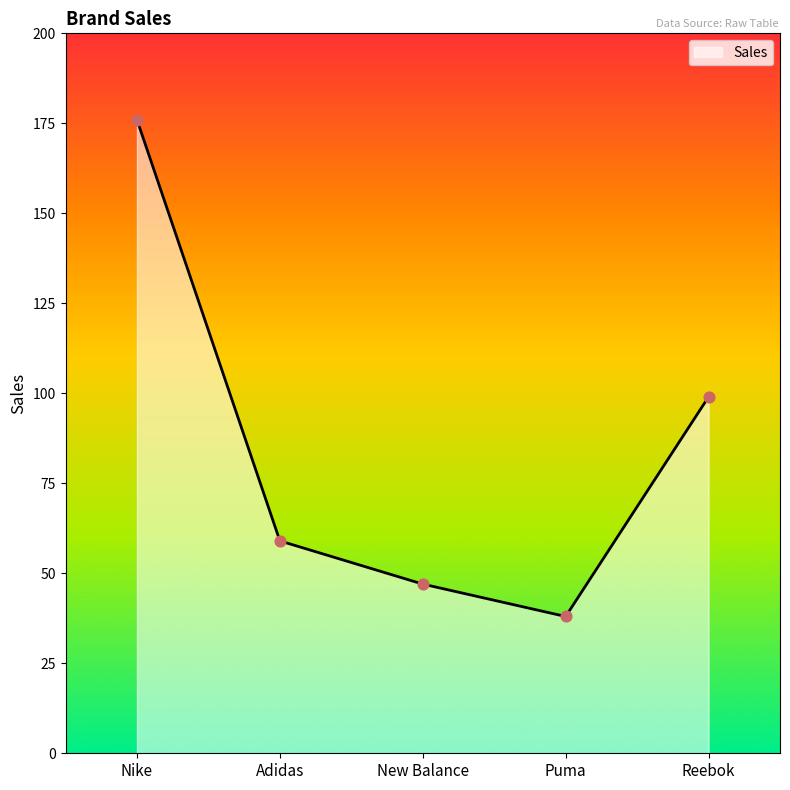

What is the change in value from Nike to Adidas?

-117